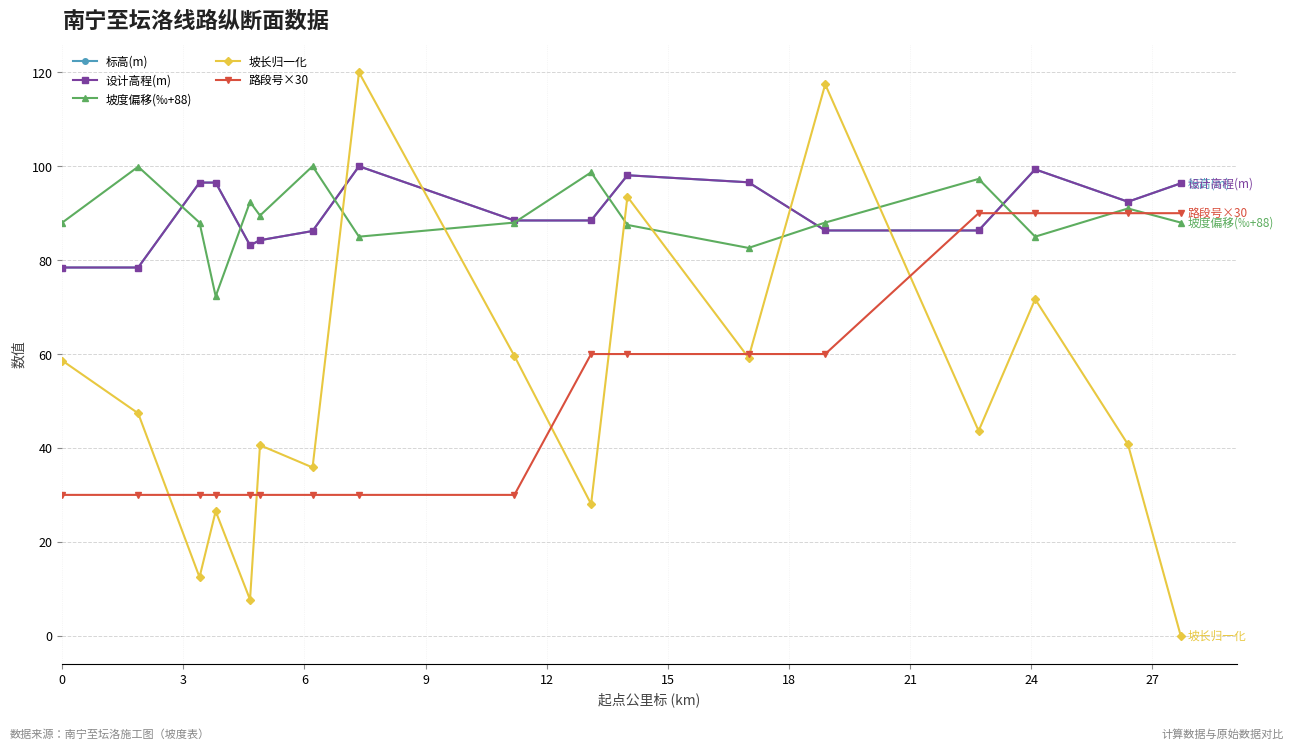

How many interior local peaks does the 坡长归一化 series have?

6